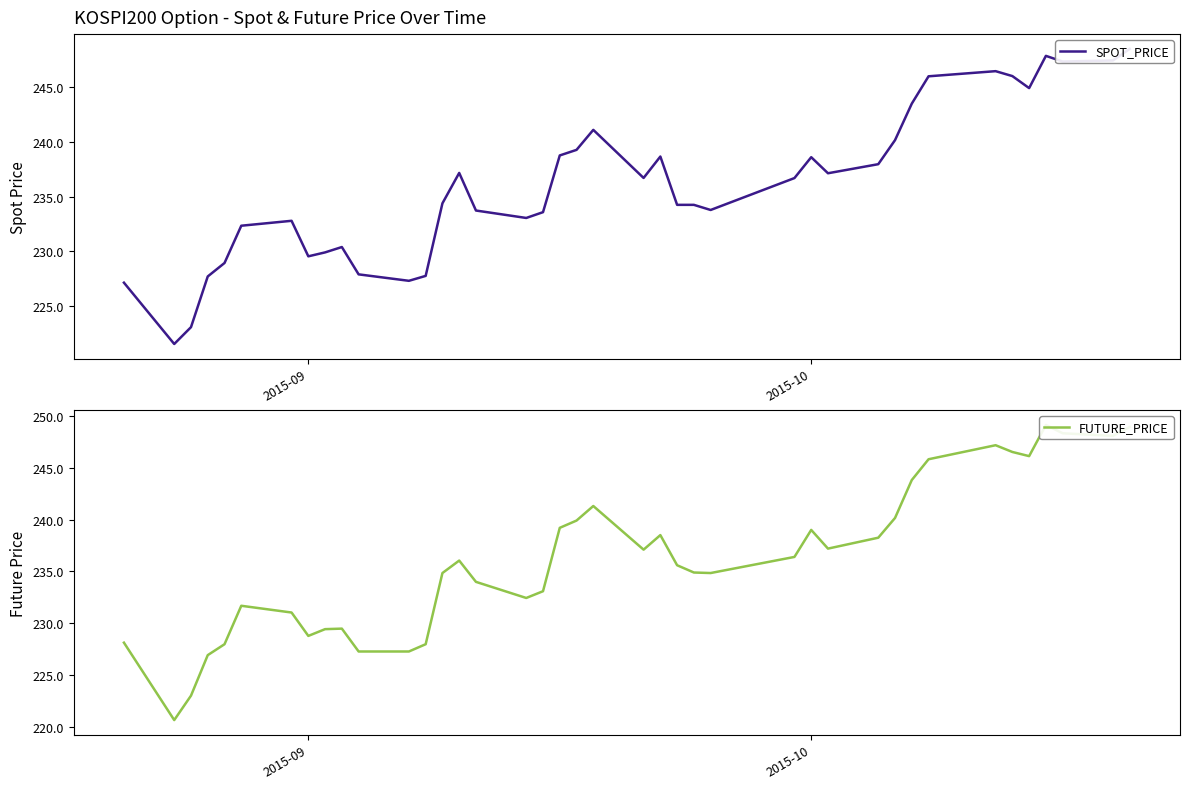

Where do FUTURE_PRICE and SPOT_PRICE first cross each other?

2015-09 and 2015-10